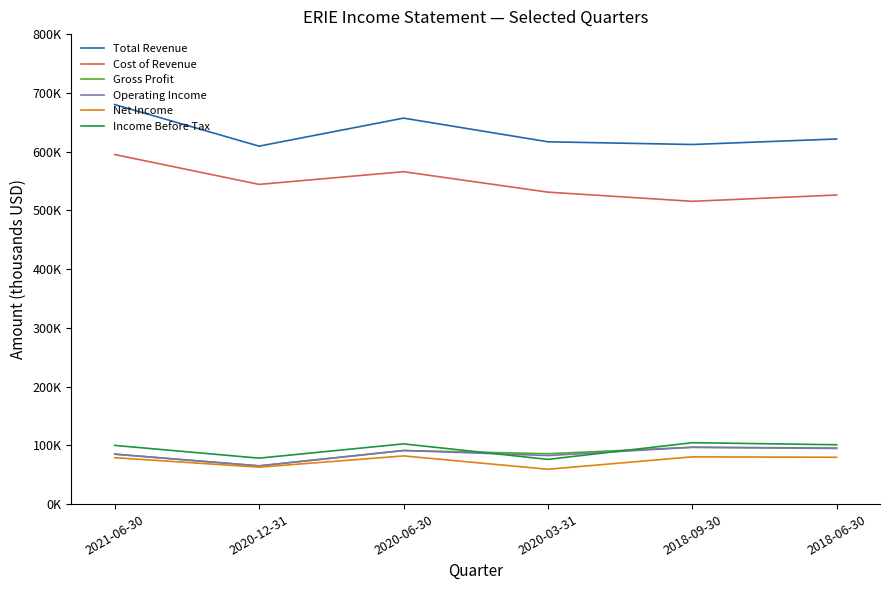

Does the chart have visible grid lines?

No